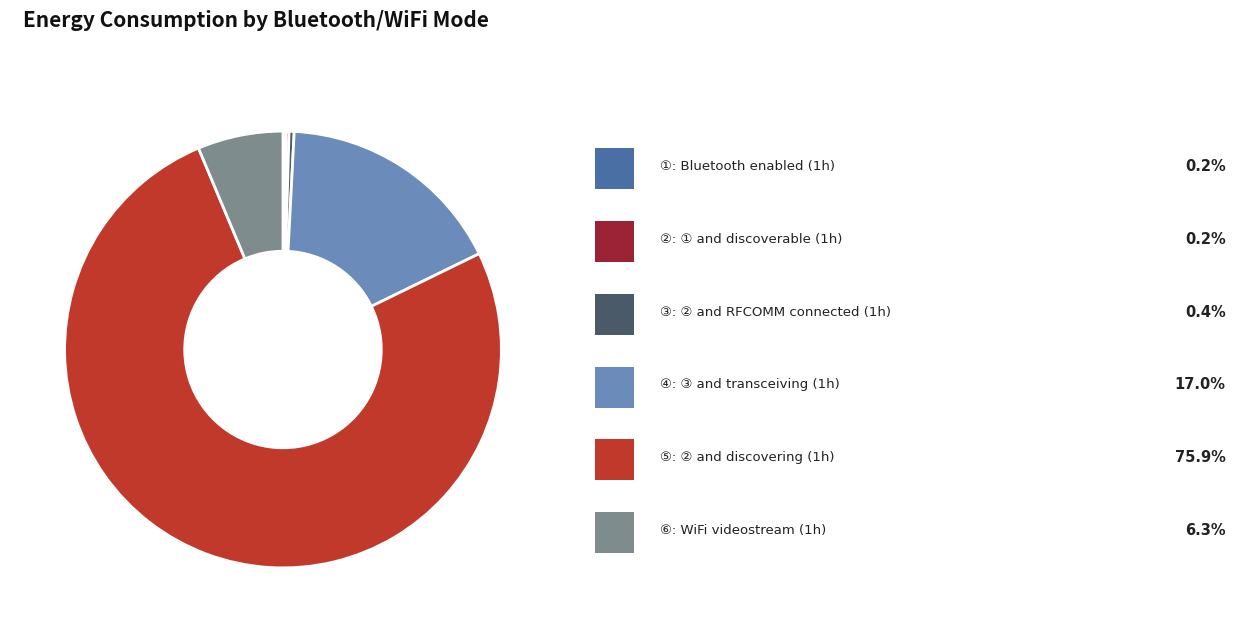

Is there a majority slice in this chart?

Yes